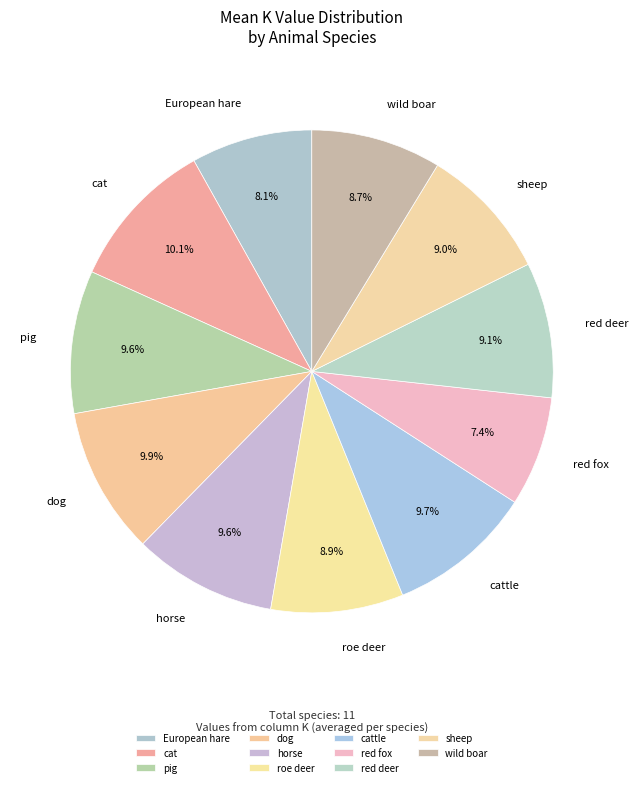

To the nearest percent, what is the difference between the largest and smallest slice percentages?

3%